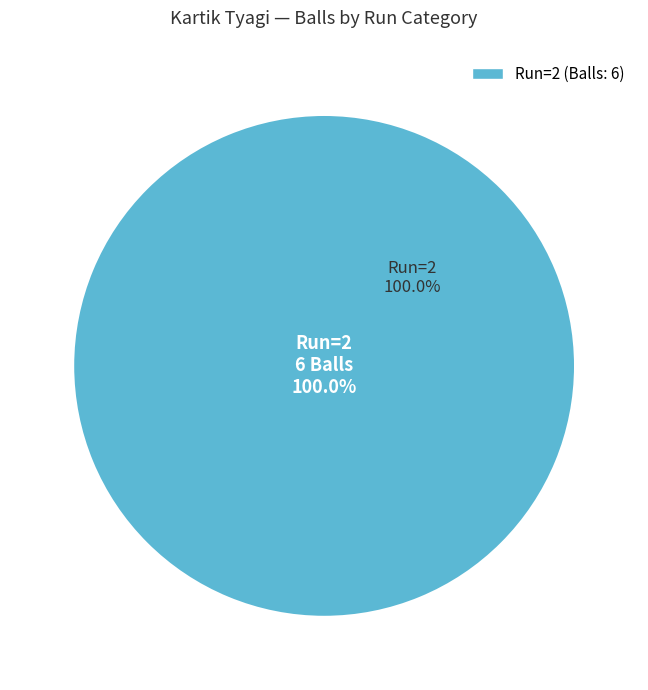

Which slice is the largest?

2